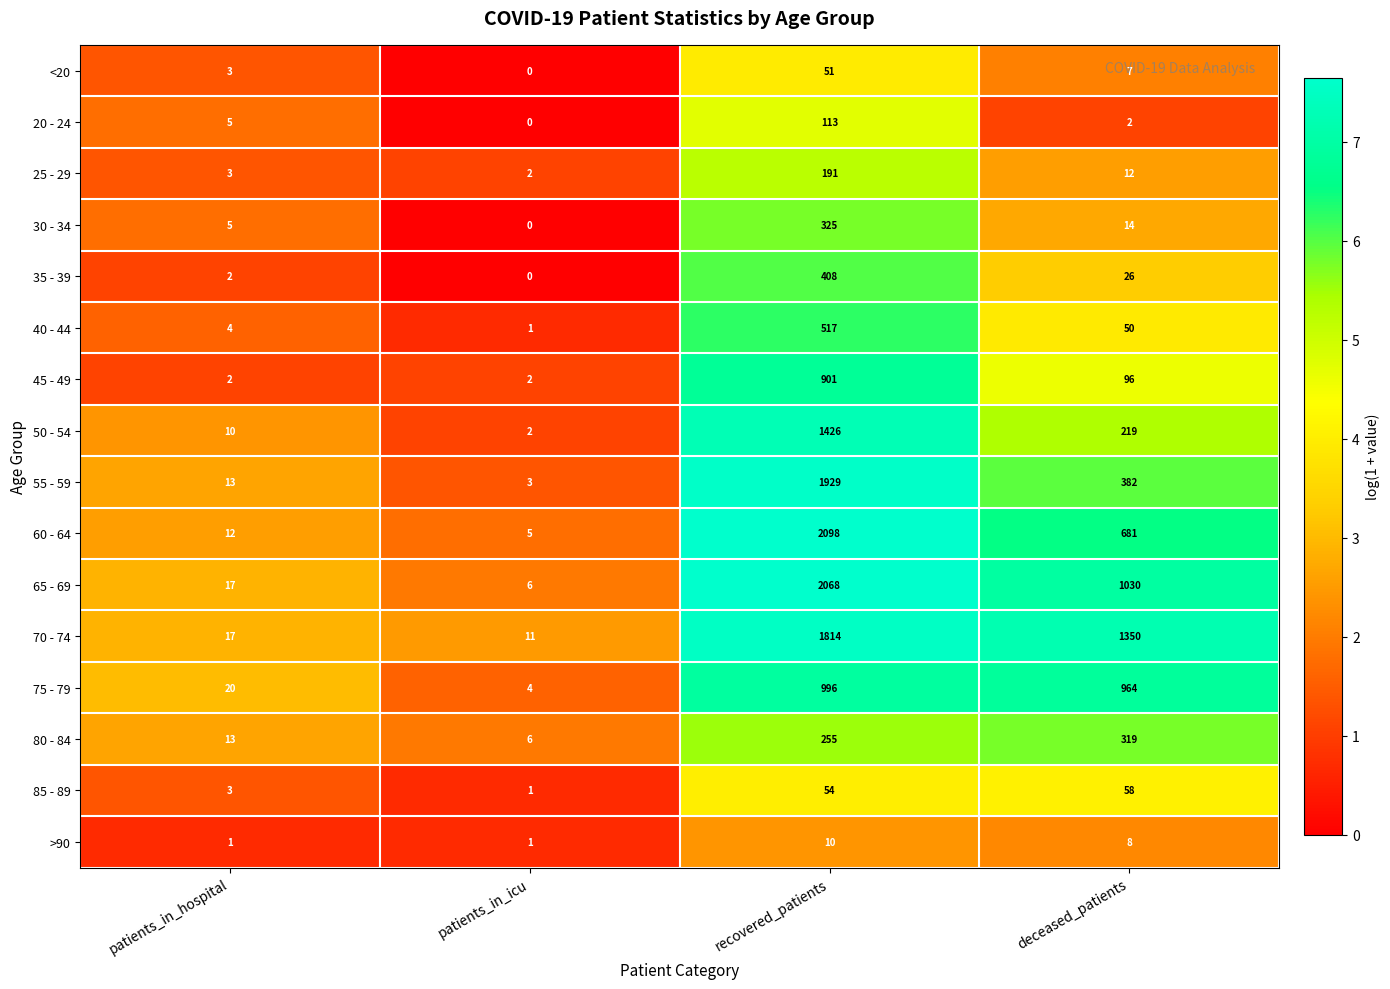

Where is 20 - 24 nearest to the value 56?

patients_in_hospital